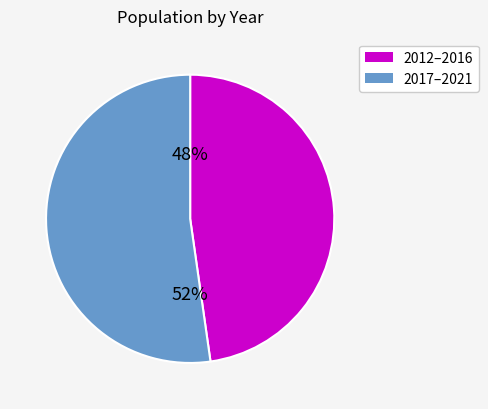

Is there a majority slice in this chart?

Yes